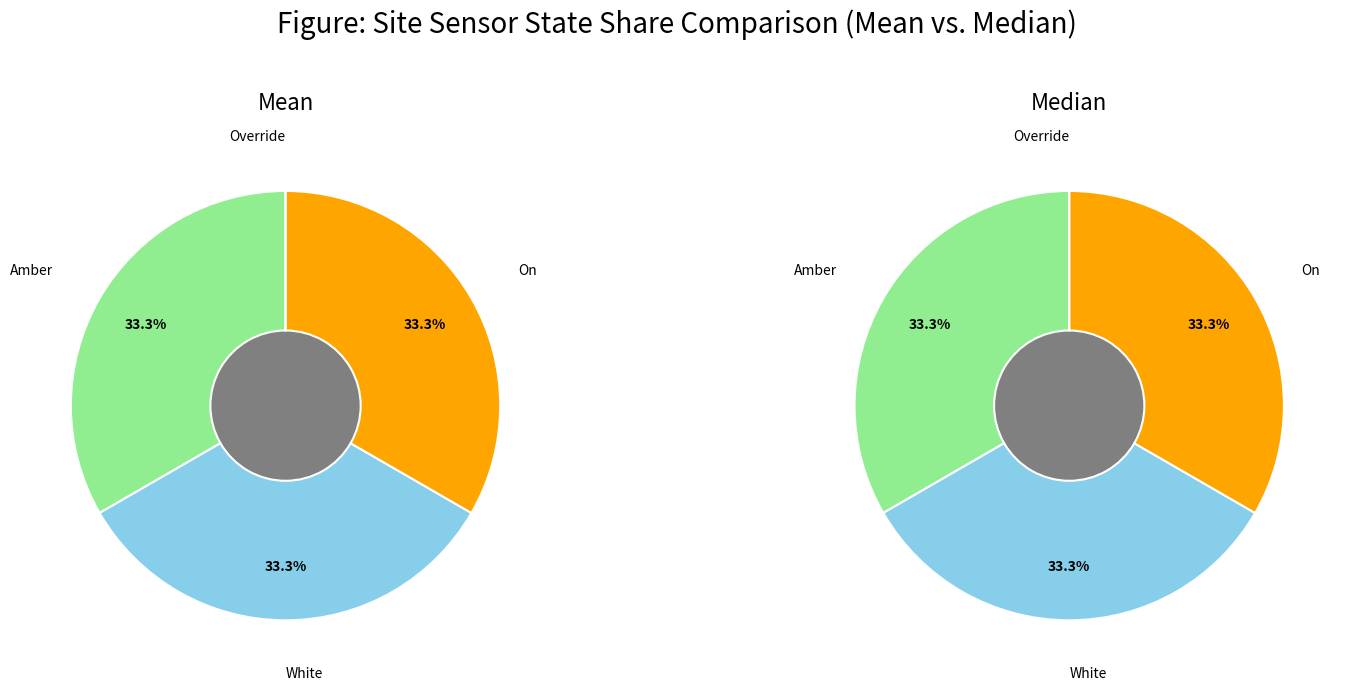

The 9 slice represents 1% of the pie. True or false?

False